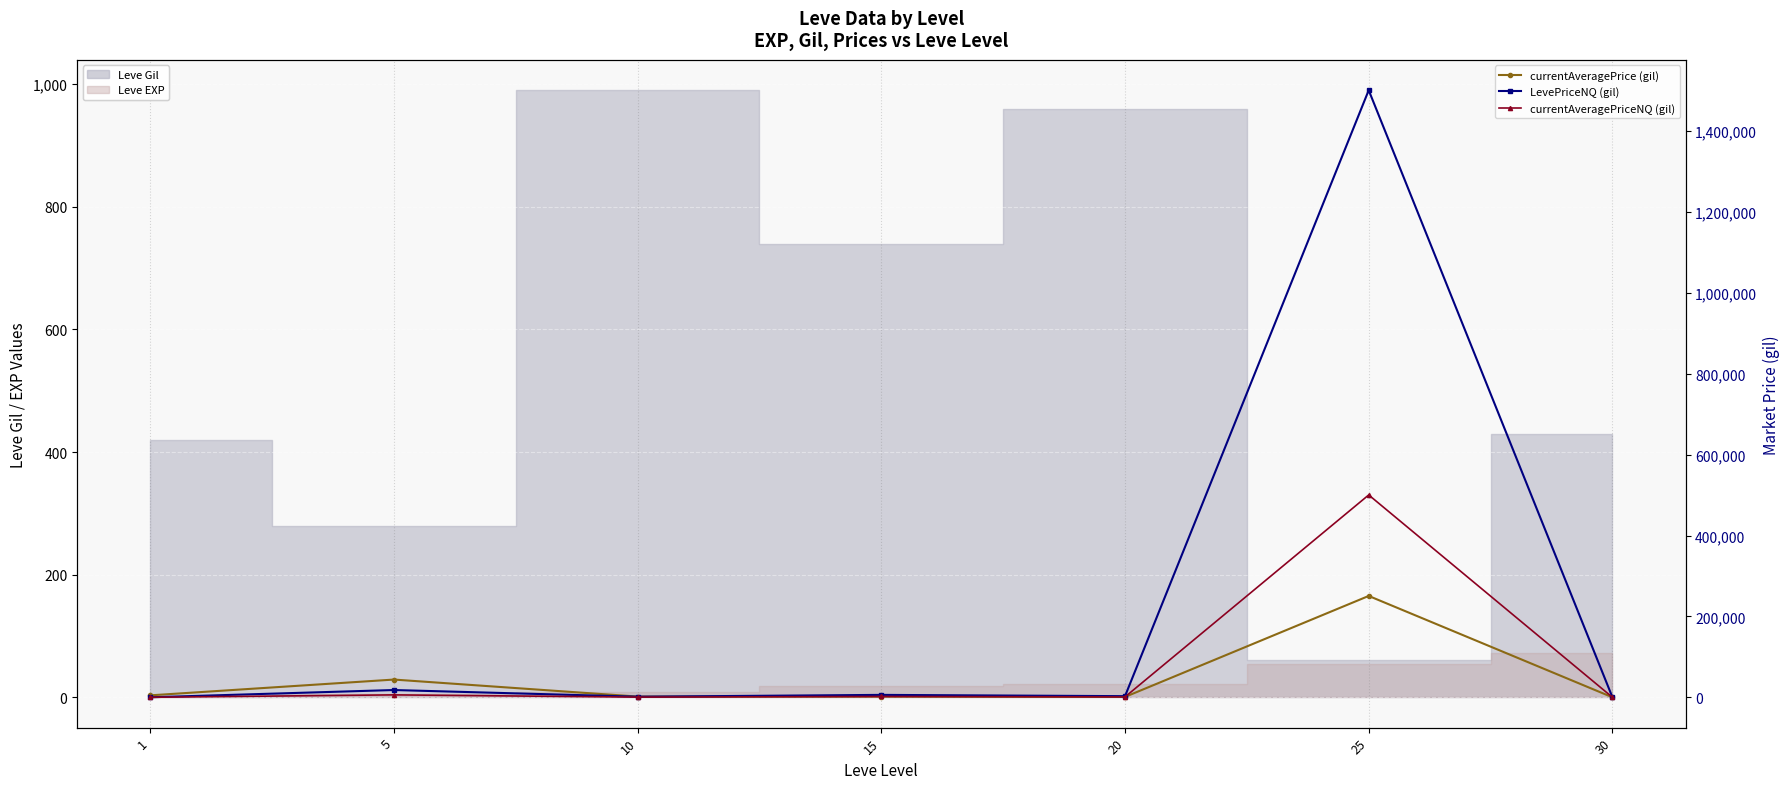

The value of currentAveragePrice (gil) at 10 is 943. True or false?

False